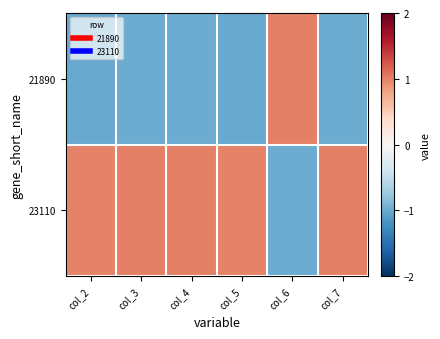

What is the maximum value shown in the chart?

1.0